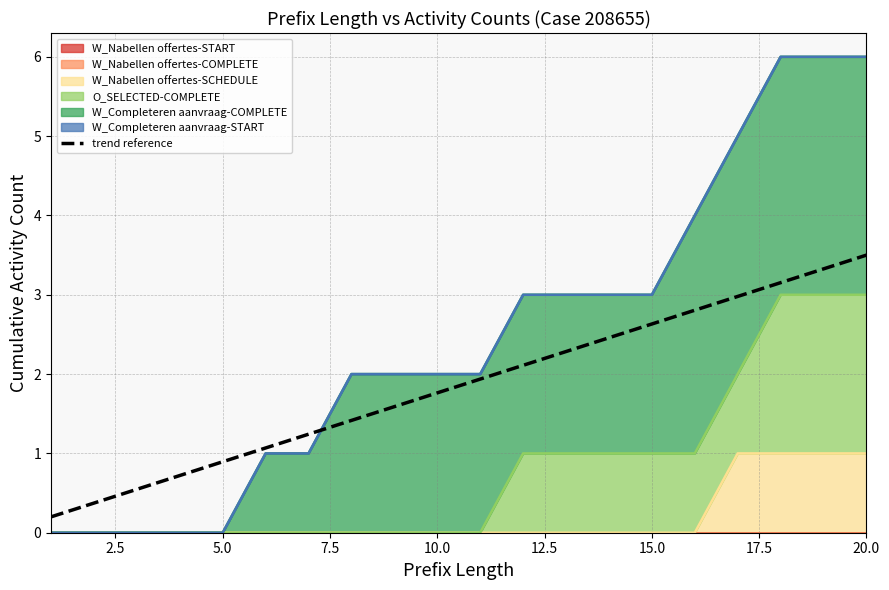

Does the chart display data point markers on the line(s)?

No